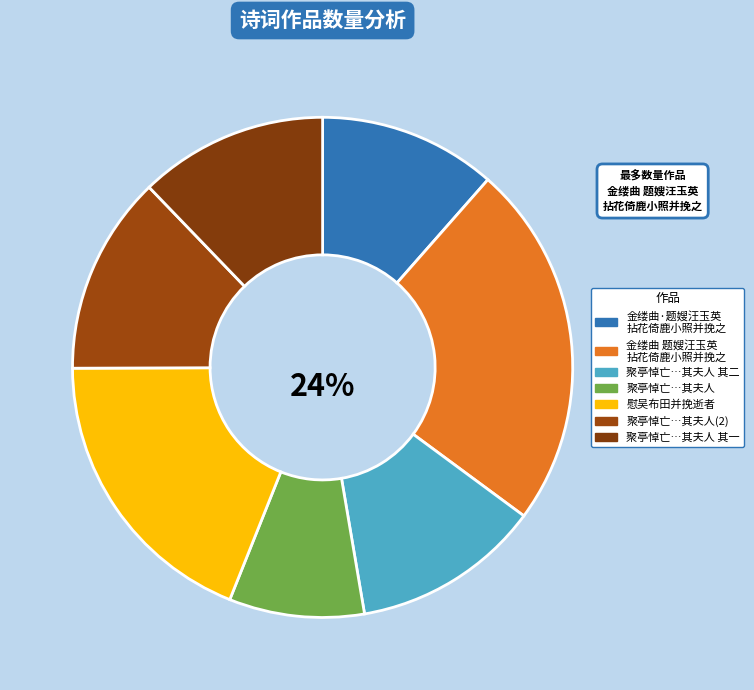

How many slices are in this pie chart?

7